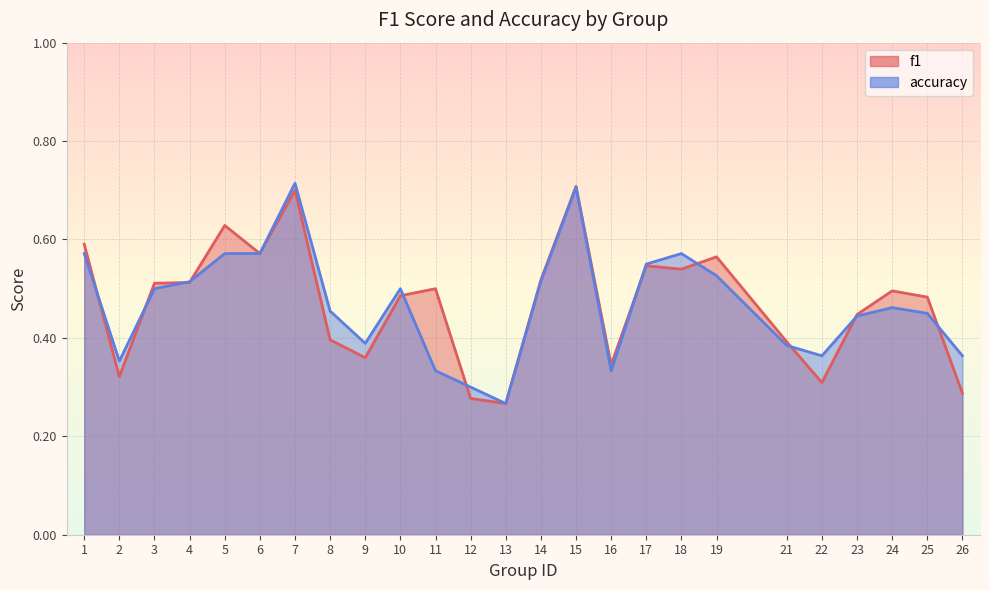

Reading left to right, what are all the values shown in this chart?

f1: 1=0.6	2=0.3	3=0.5	4=0.5	5=0.6	6=0.6	7=0.7	8=0.4	9=0.4	10=0.5	11=0.5	12=0.3	13=0.3	14=0.5	15=0.7	16=0.3	17=0.5	18=0.5	19=0.6	21=0.4	22=0.3	23=0.4	24=0.5	25=0.5	26=0.3
accuracy: 1=0.6	2=0.4	3=0.5	4=0.5	5=0.6	6=0.6	7=0.7	8=0.5	9=0.4	10=0.5	11=0.3	12=0.3	13=0.3	14=0.5	15=0.7	16=0.3	17=0.6	18=0.6	19=0.5	21=0.4	22=0.4	23=0.4	24=0.5	25=0.5	26=0.4